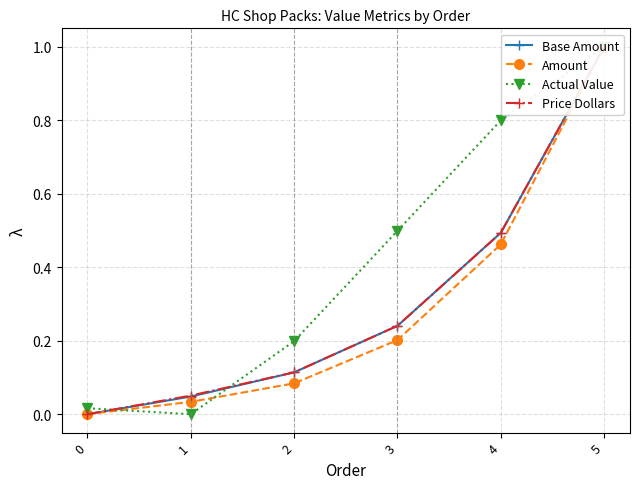

Reading left to right, extract all data points from this chart.

Base Amount: 0.0	0.0	0.1	0.2	0.5	1.0
Amount: 0.0	0.0	0.1	0.2	0.5	1.0
Actual Value: 0.0	0.0	0.2	0.5	0.8	1.0
Price Dollars: 0.0	0.1	0.1	0.2	0.5	1.0